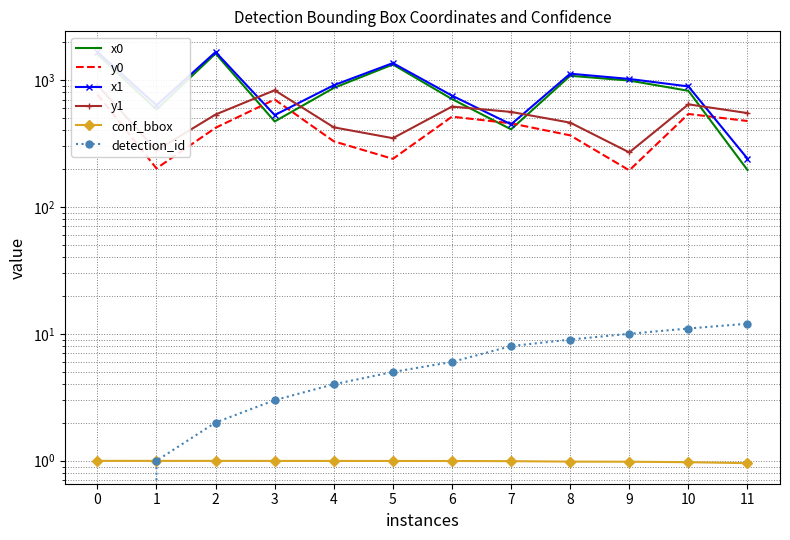

What is the value of the x0 point at the 11th from the left?

819.8